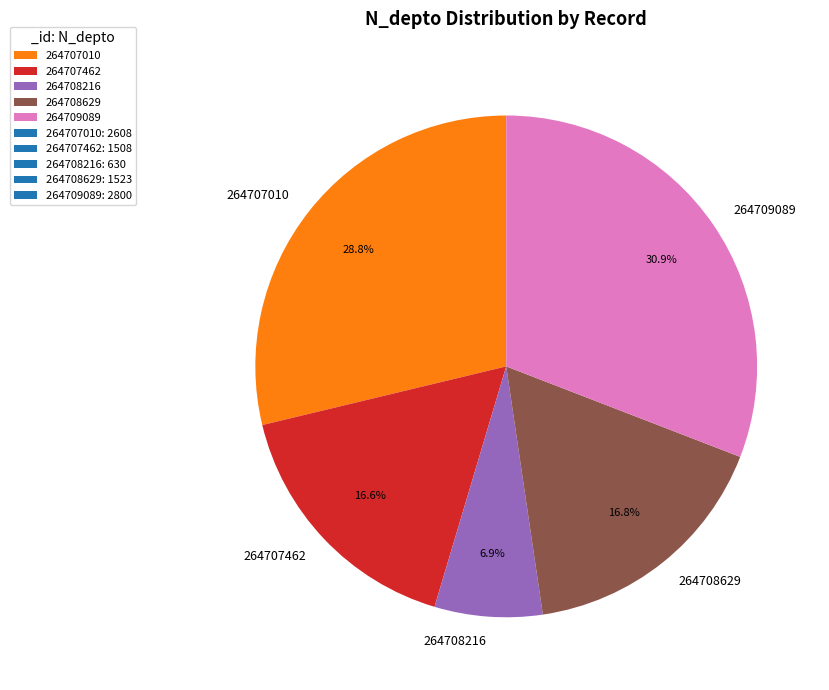

What is the ratio of the value at 264709089 to the value at 264707010?

1.1